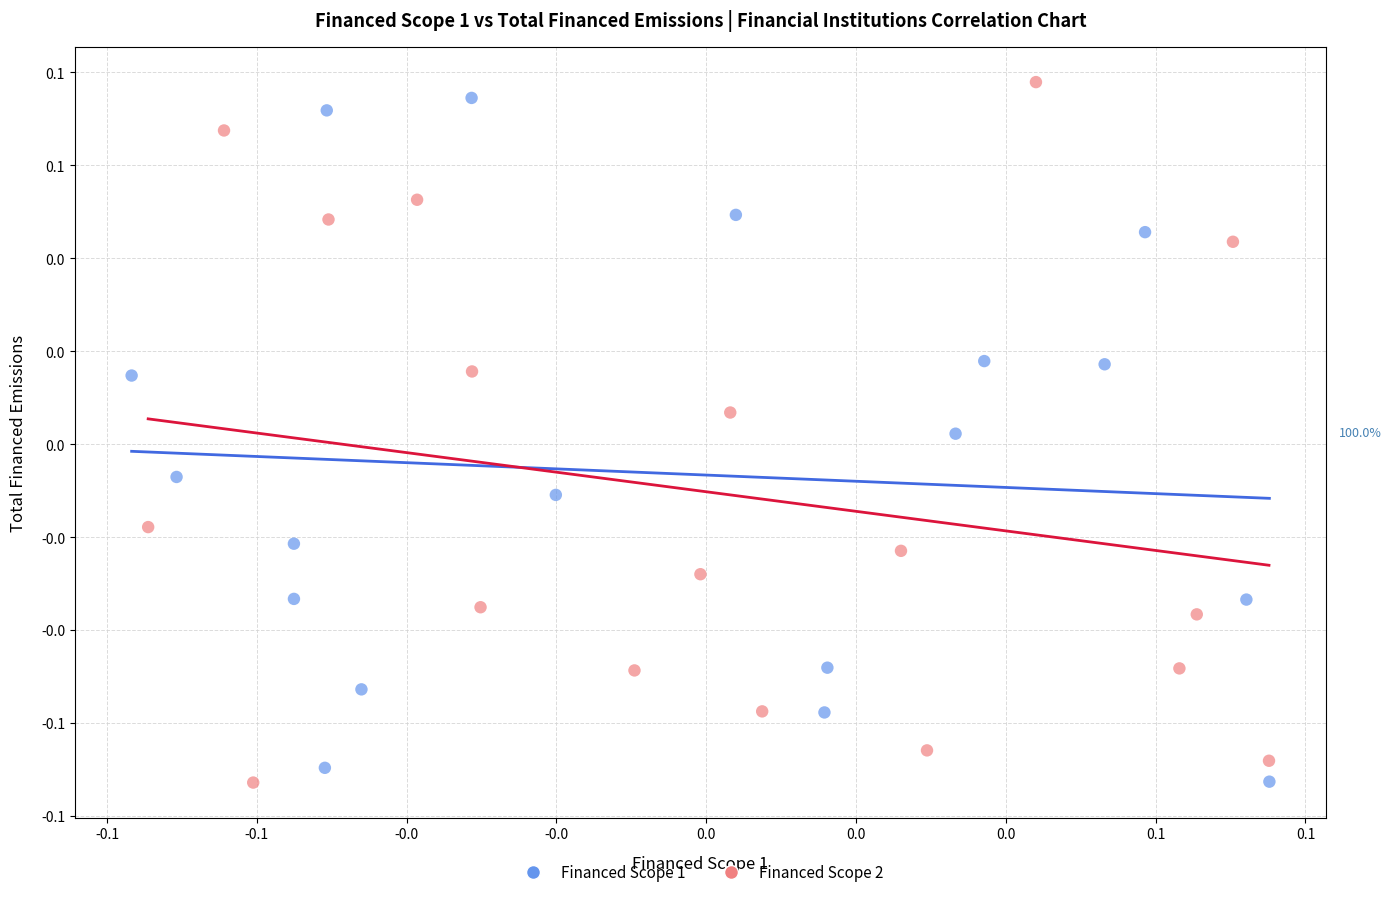

What are all the series names shown in the legend?

Financed Scope 1, Financed Scope 2